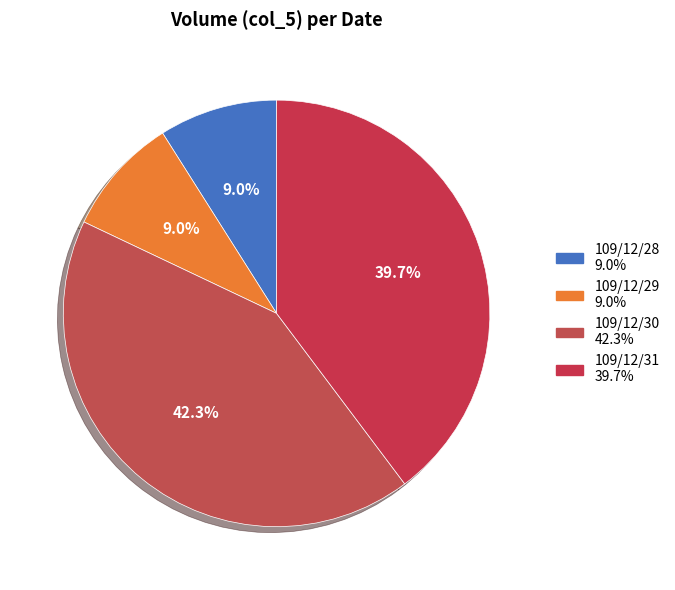

What percentage is NOT represented by 109/12/30?

57.7%